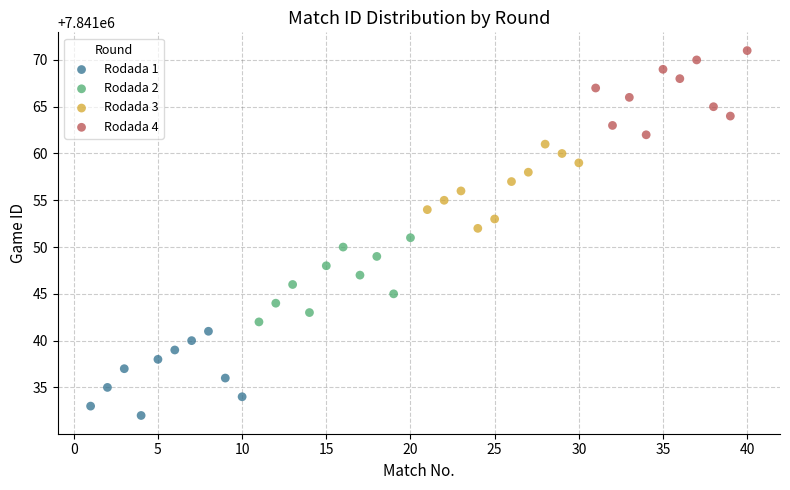

Which series contains the highest Y value?

Rodada 4